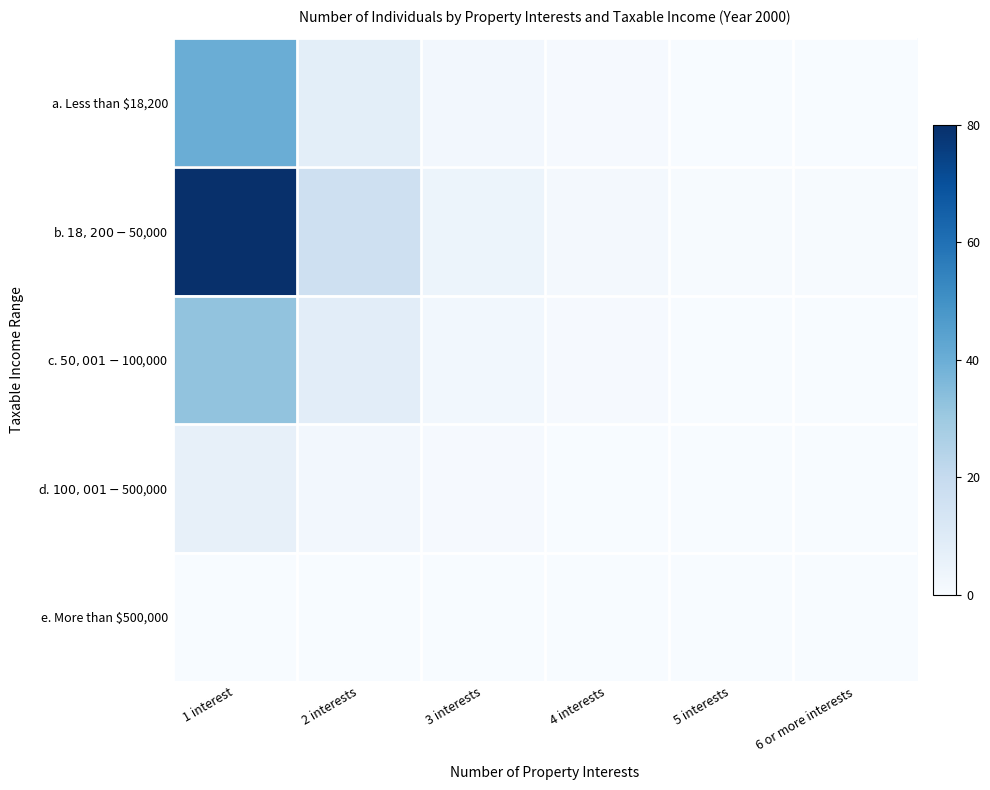

At which category is the sum across all series the highest?

1 interest